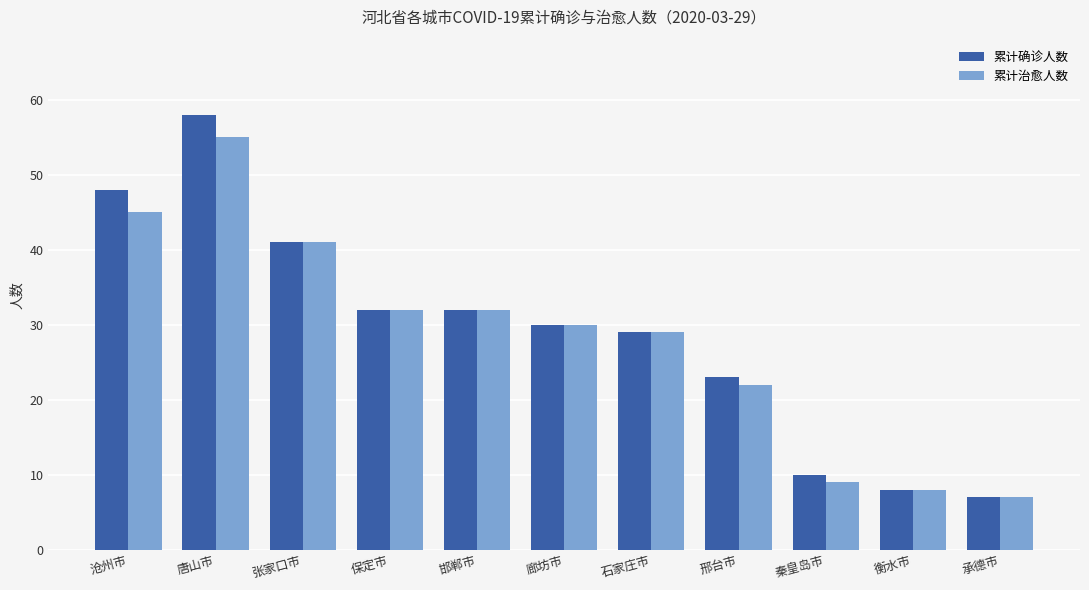

What is the difference between the highest and lowest values at 沧州市?

3